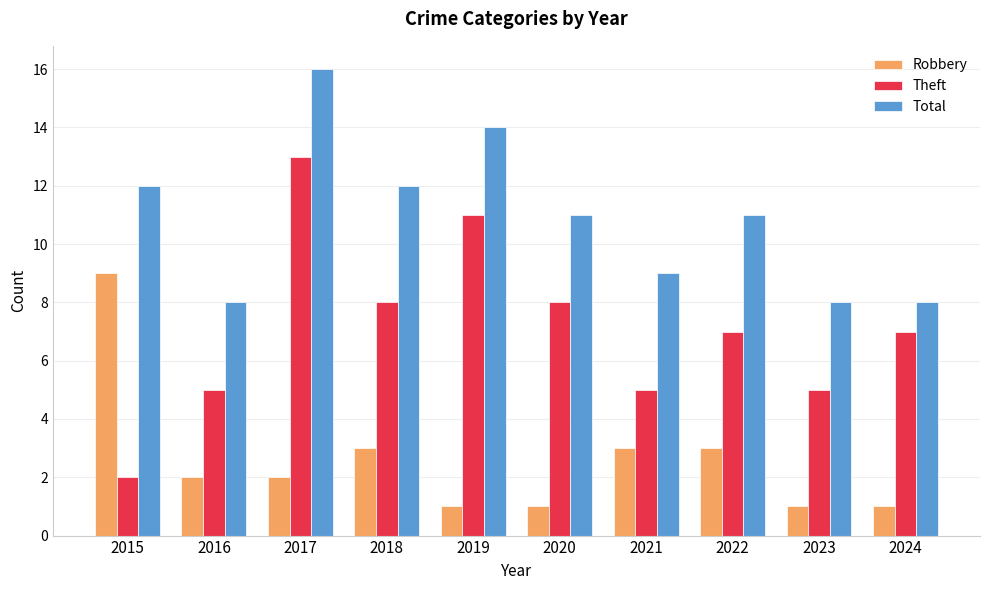

List the series in order of their overall mean, highest first.

Total, Theft, Robbery